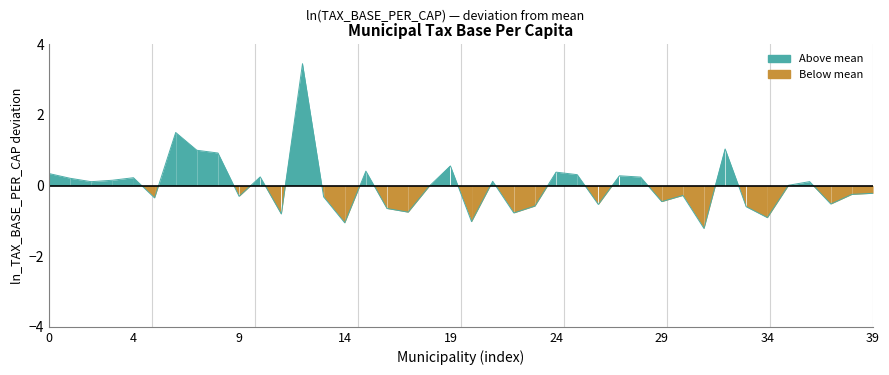

What is the label of the 22nd point from the left?

21